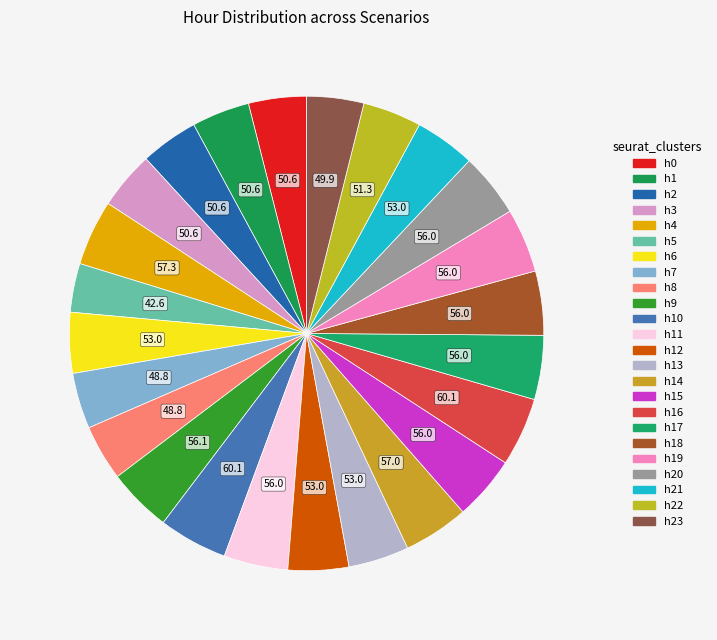

Count the number of slices in the pie.

24